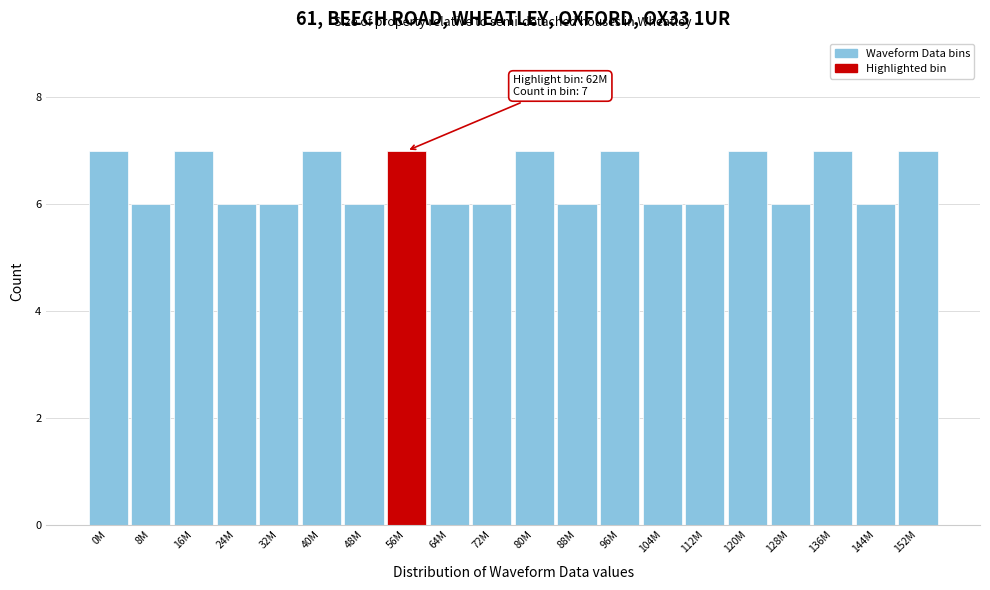

Reading left to right, transcribe all the data shown in this chart.

7	6	7	6	6	7	6	7	6	6	7	6	7	6	6	7	6	7	6	7